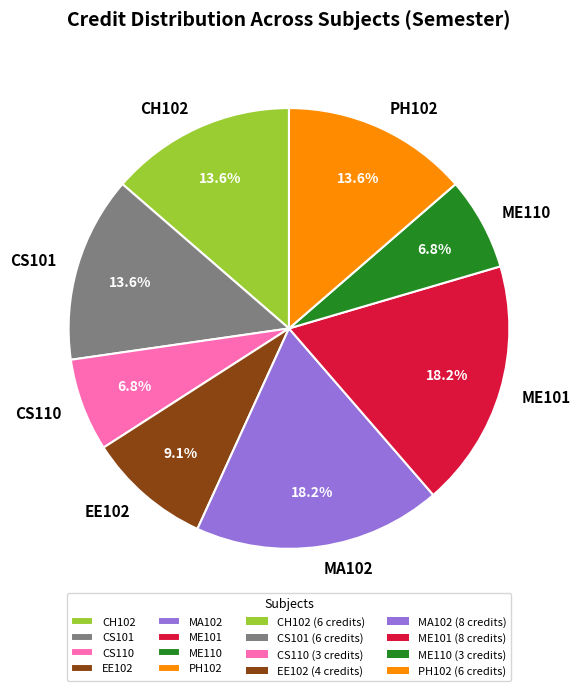

Does CS110 account for over 50% of the chart?

No